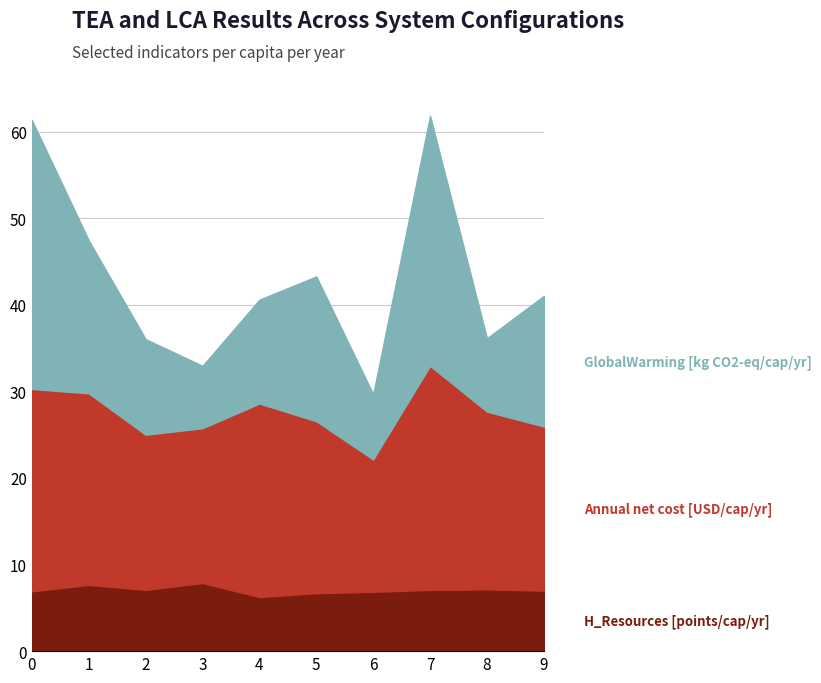

At which category is the sum across all series the highest?

7